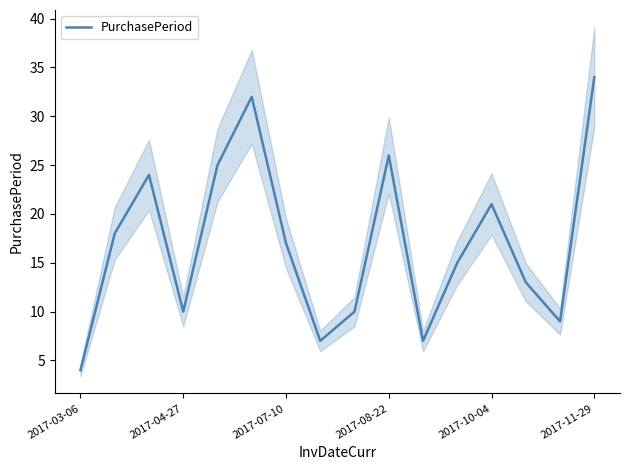

How many points are lower than both their immediate neighbors (excluding endpoints)?

4